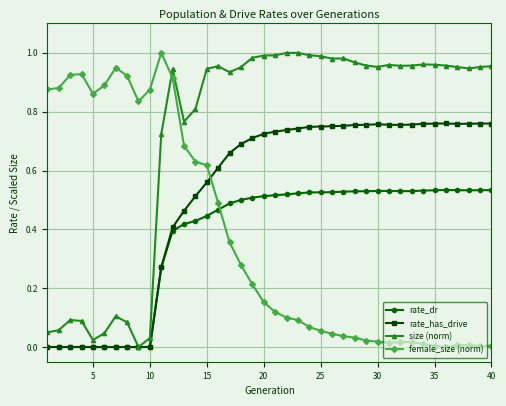

Which series has the largest total across all categories?

size (norm)